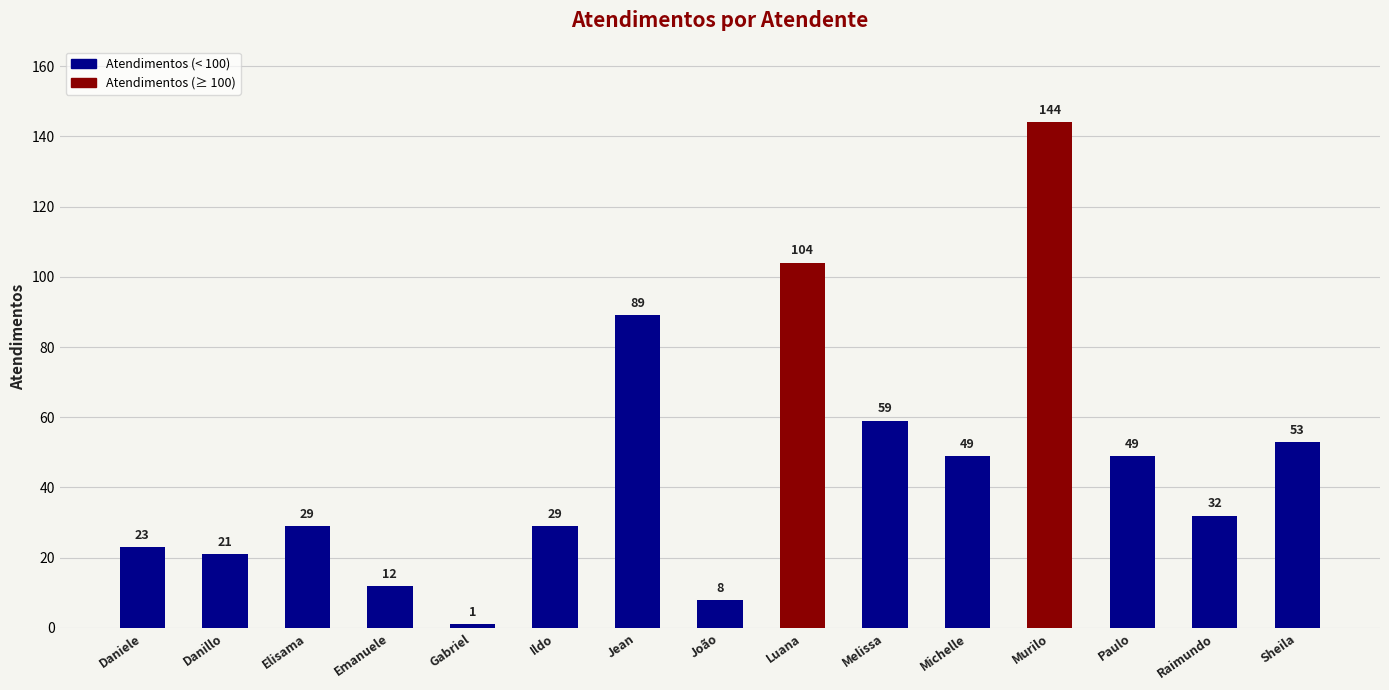

Reading left to right, transcribe all the data shown in this chart.

23	21	29	12	1	29	89	8	104	59	49	144	49	32	53